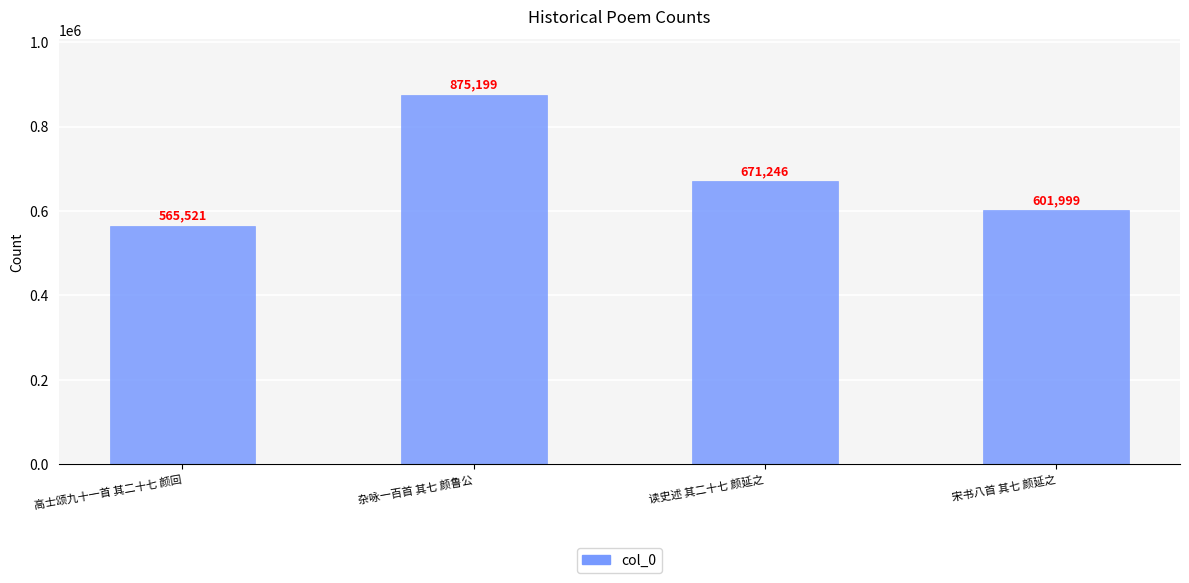

The value at 宋书八首 其七 颜延之 is 601999. True or false?

True